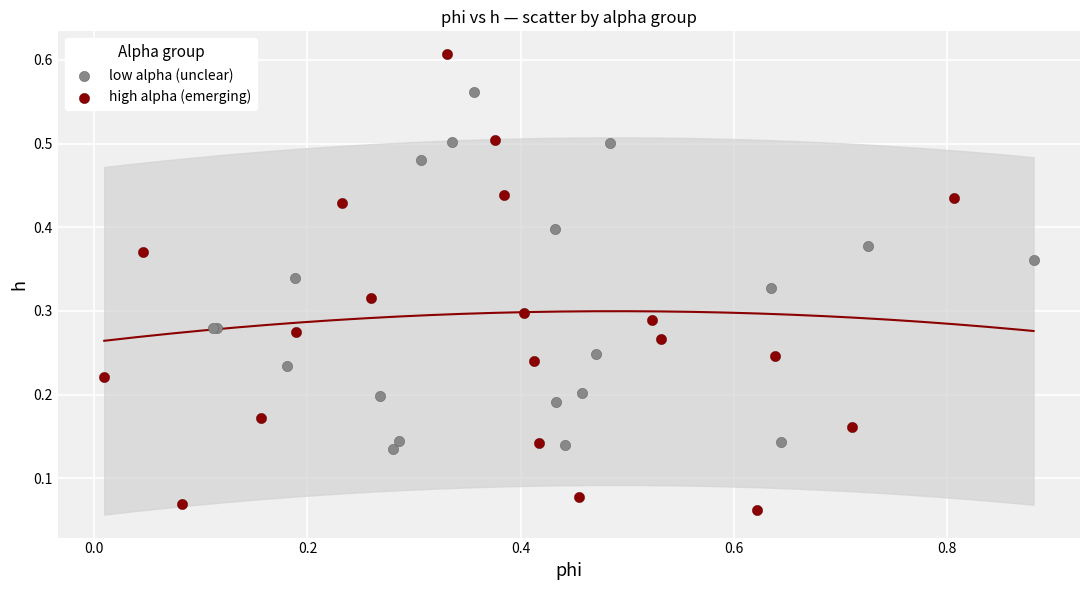

Which series has the widest spread of Y values?

high alpha (emerging)